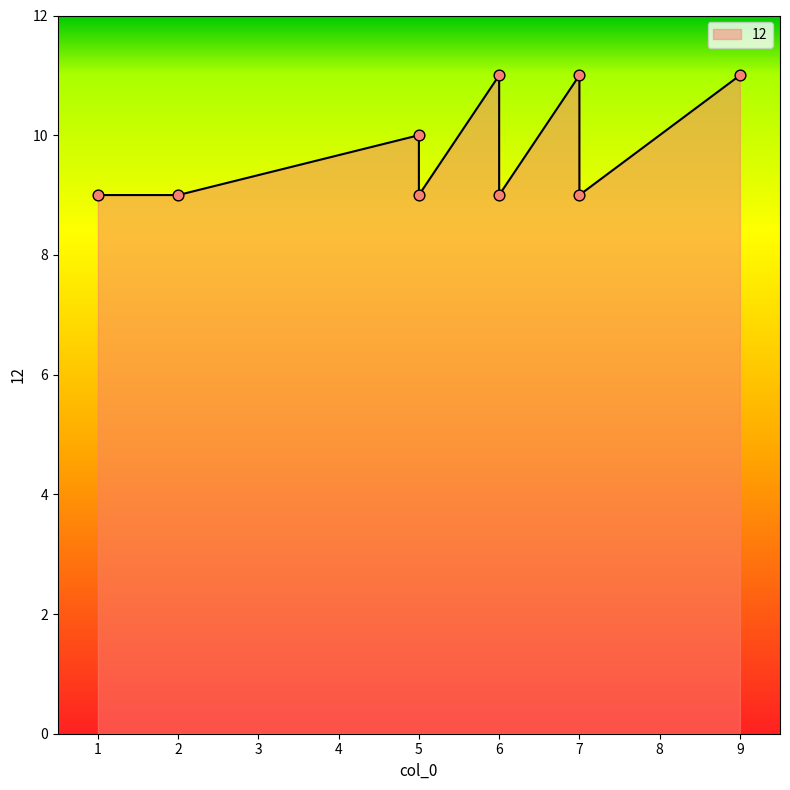

What is the change in value from 5 to 5?

-1